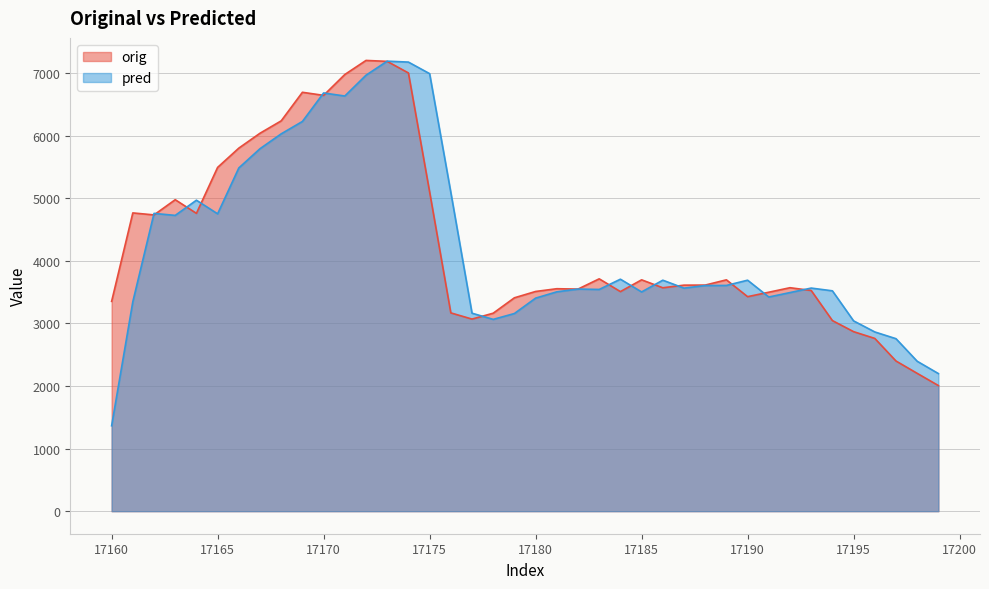

True or false: orig has a value of 2117.8 at 17172.

False